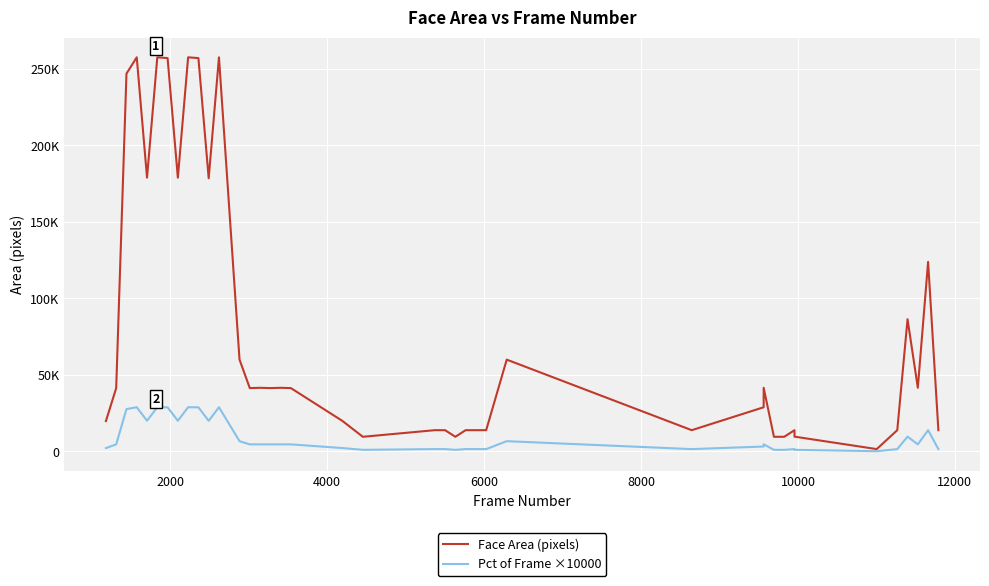

What is the value of the Pct of Frame ×10000 point at the 11th from the left?

20040